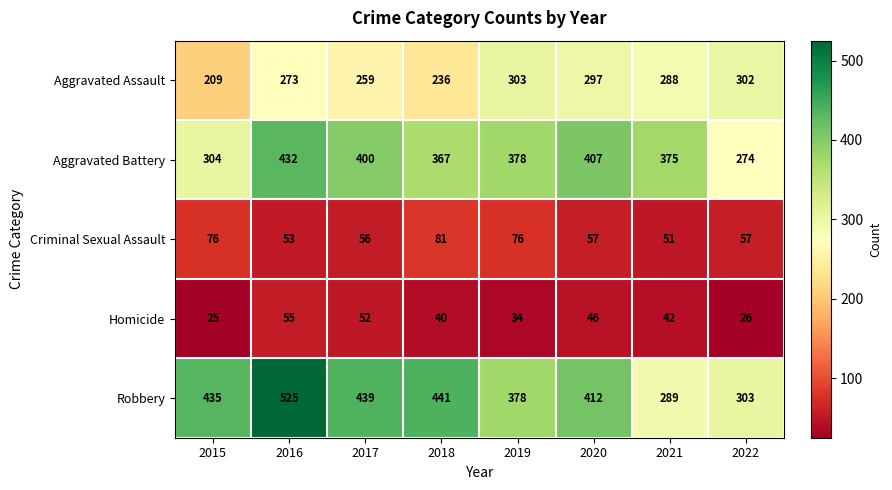

What is the difference between the maximum and minimum values in the Aggravated Assault series?

94